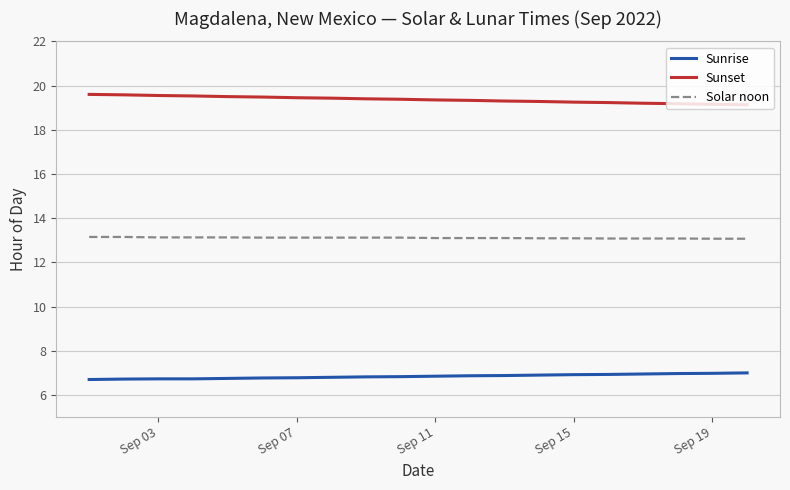

Which series has the largest total across all categories?

Sunset